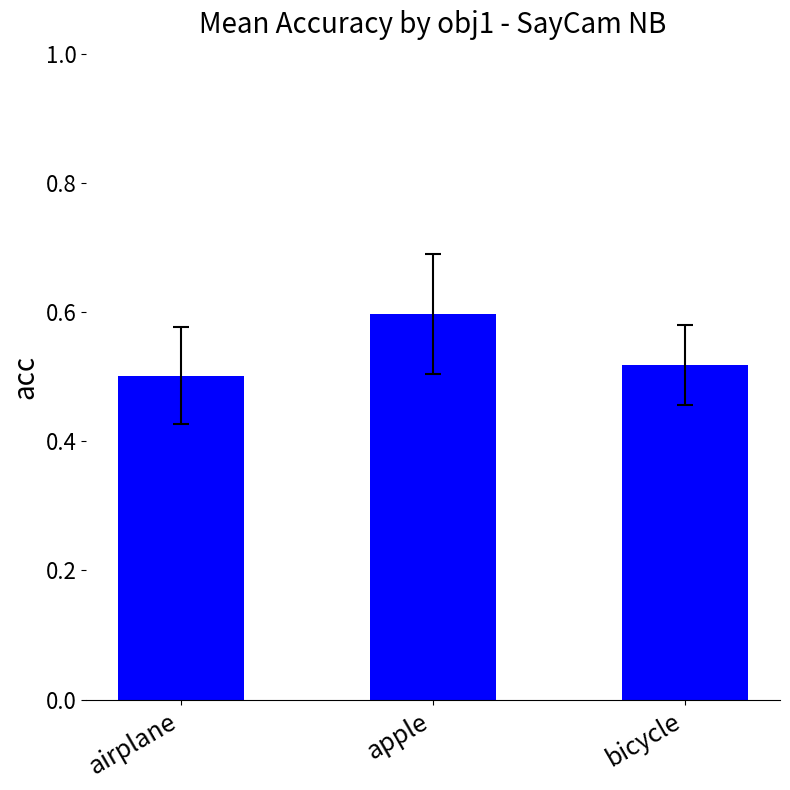

Which category has the highest value across all series?

apple